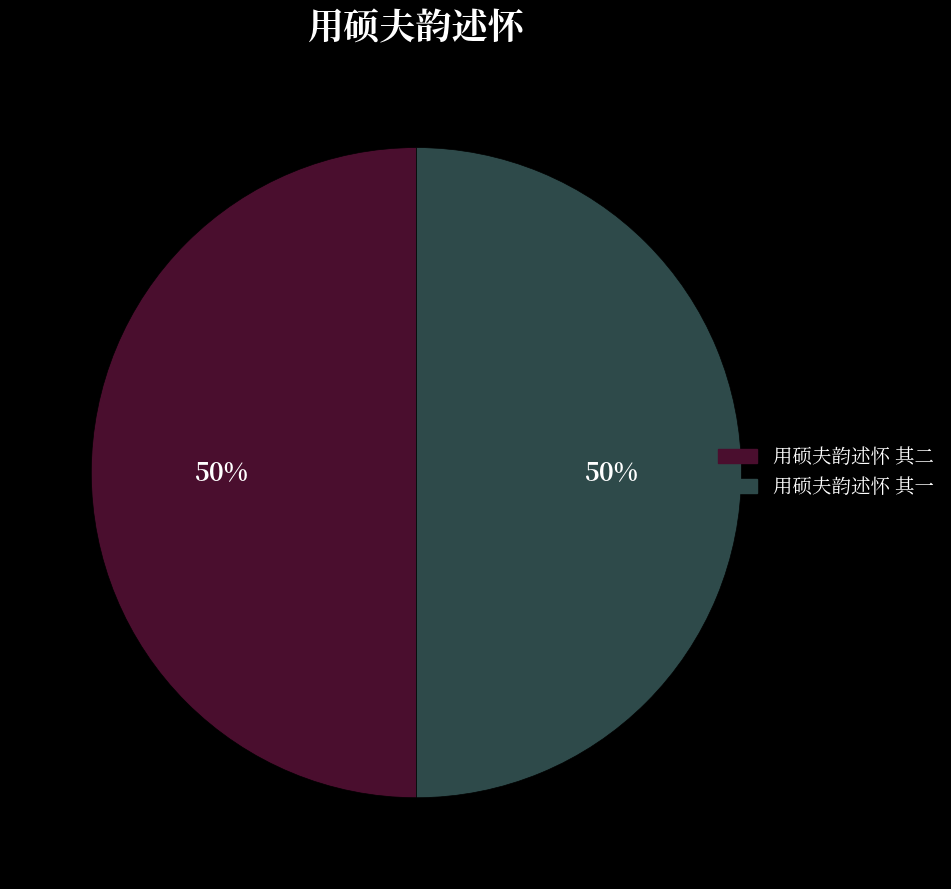

Approximately how many times larger is the value at 用硕夫韵述怀 其一 compared to 用硕夫韵述怀 其二?

1.0